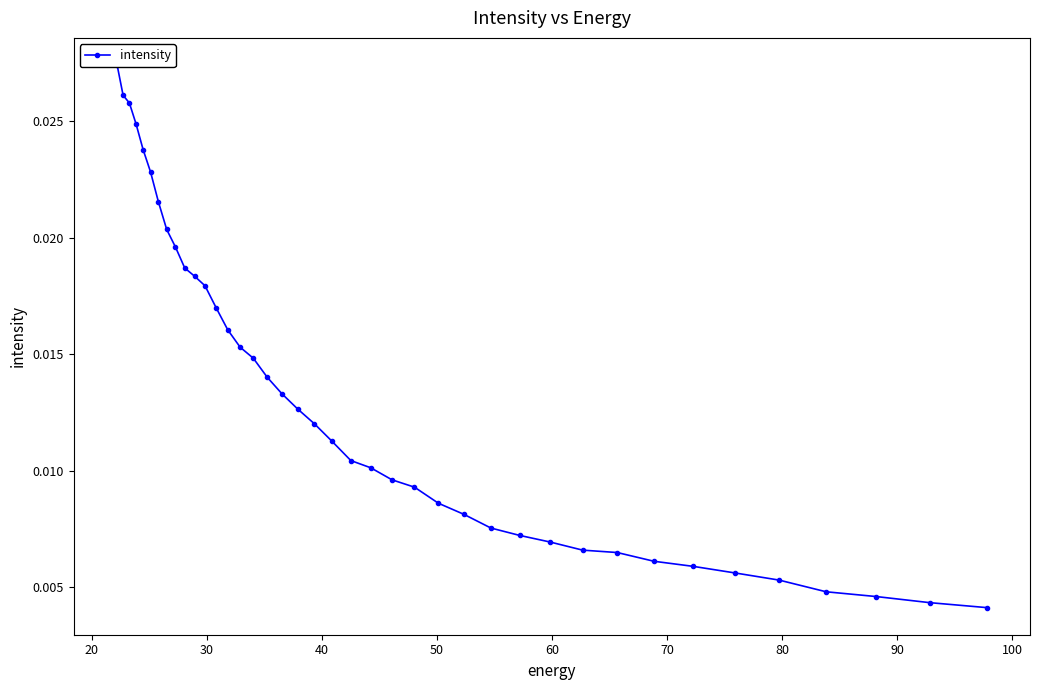

Does the chart have visible grid lines?

No